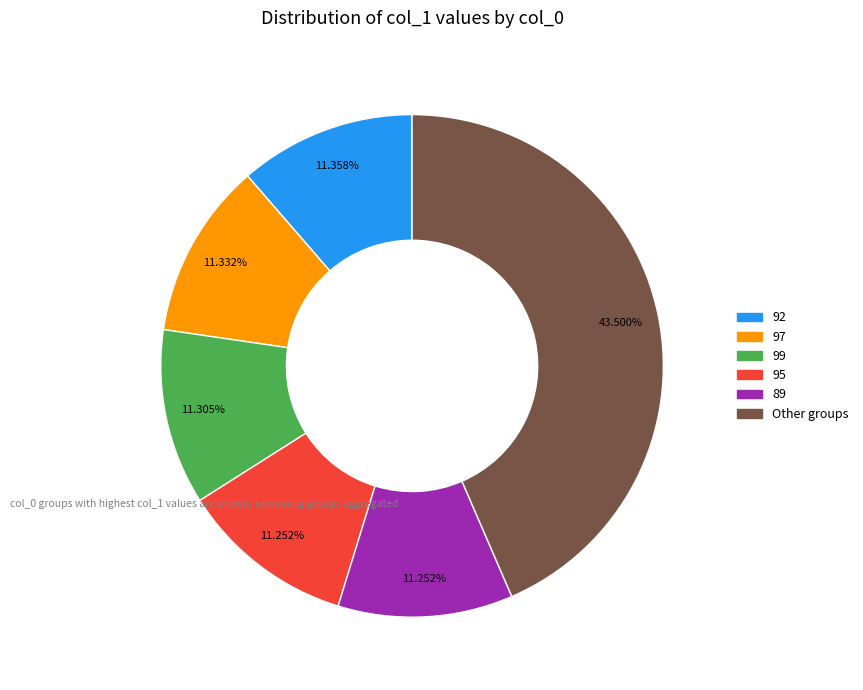

How many slices are in this pie chart?

6